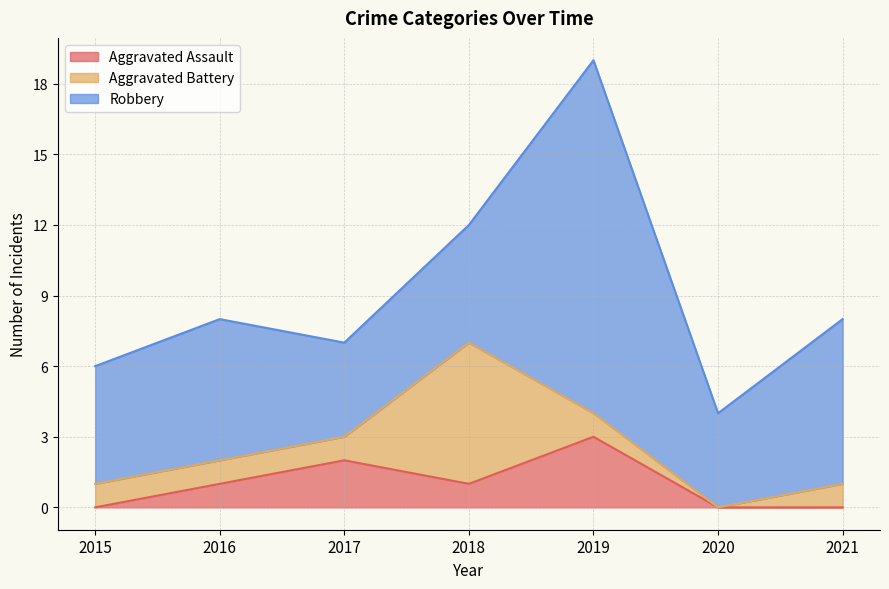

What is the sum of the Robbery values at 2016 and 2021?

13